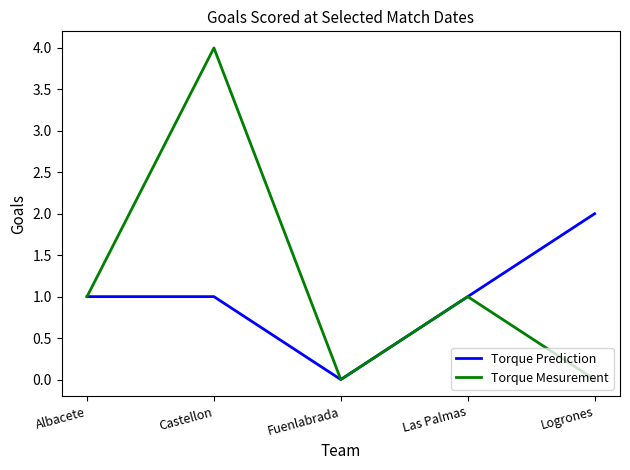

At which category is the sum across all series the highest?

Castellon